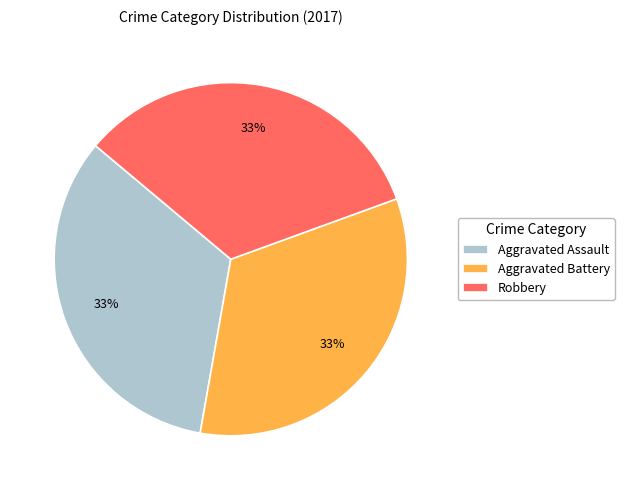

True or false: Aggravated Assault accounts for 39% of the total.

False